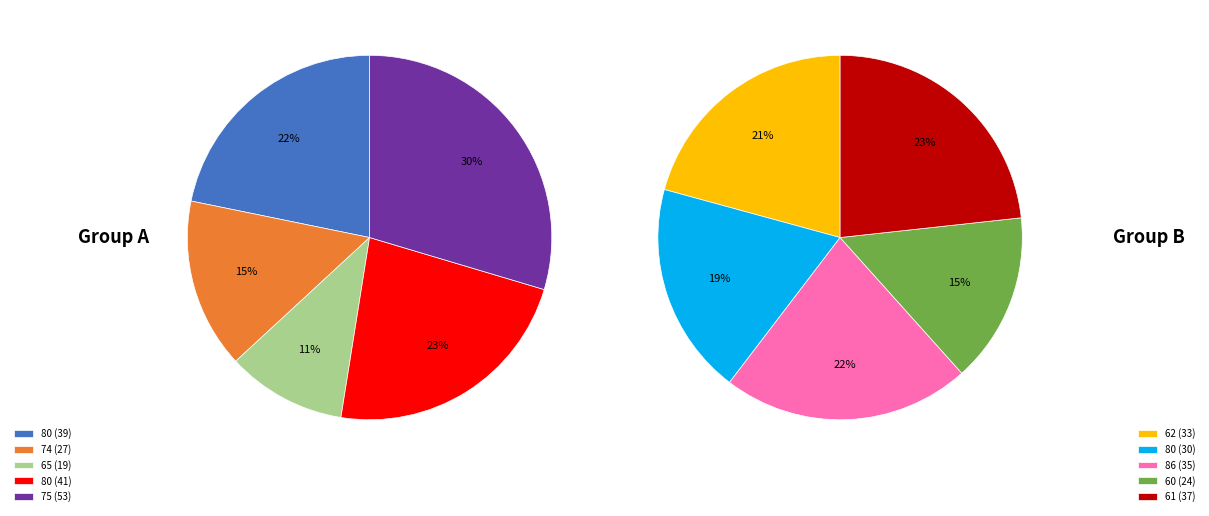

Is there any slice that represents more than half of the pie?

No